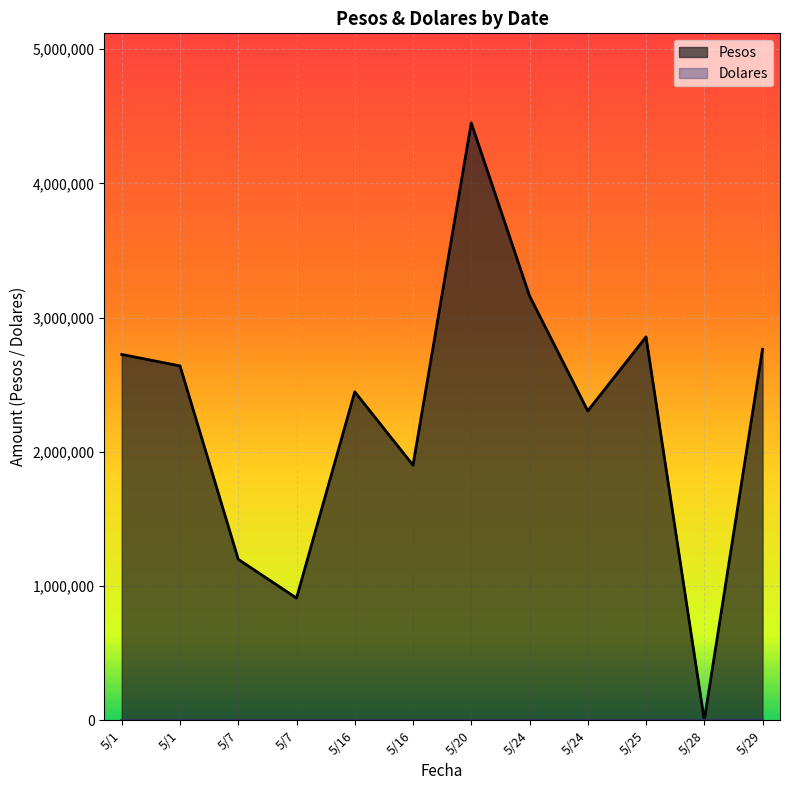

Where is Pesos nearest to the value 2225001?

5/24